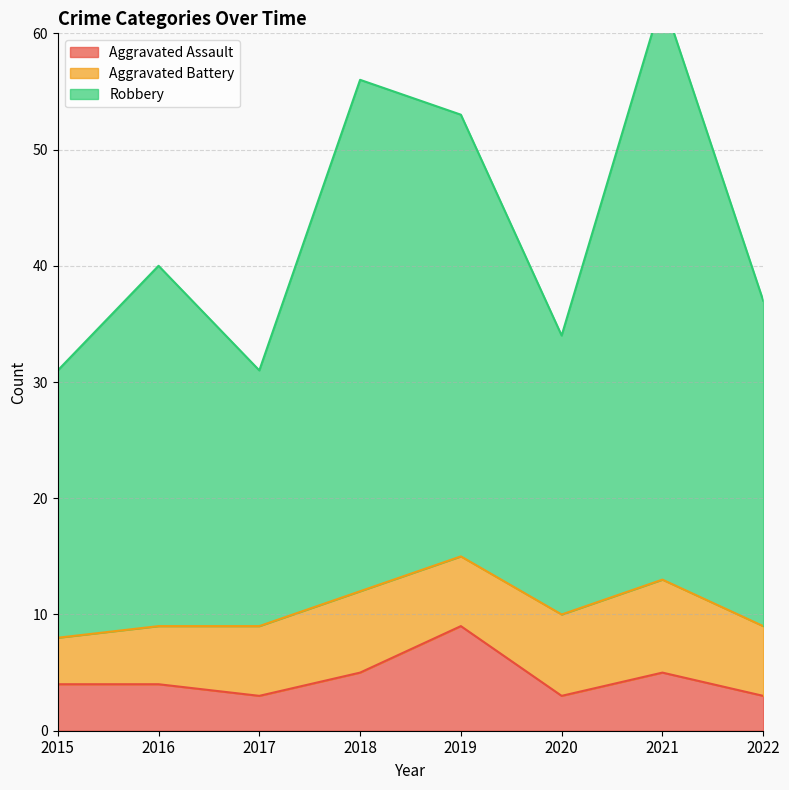

The value of Aggravated Assault at 2020 is 5. True or false?

False